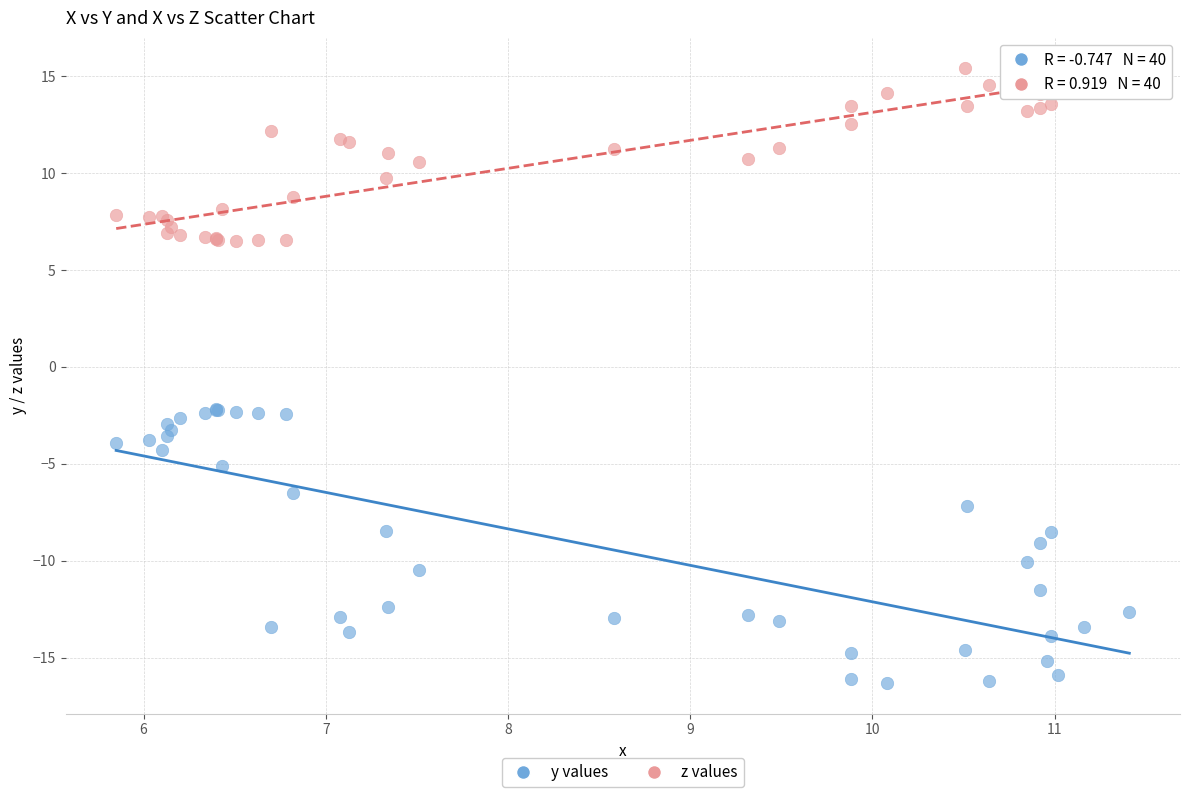

Which series has the largest Y range (max minus min)?

y values